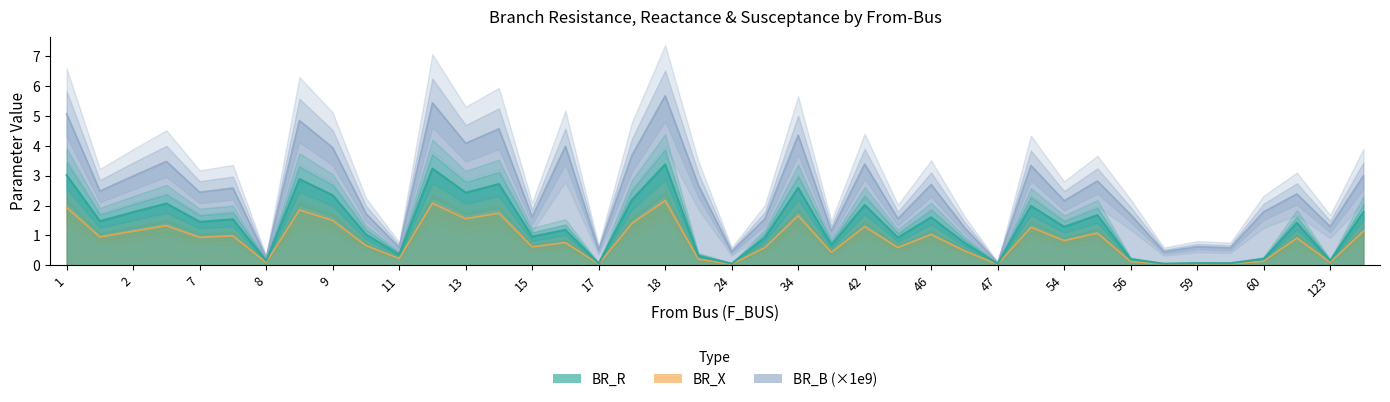

Which series has the largest range (max minus min)?

BR_B_scaled